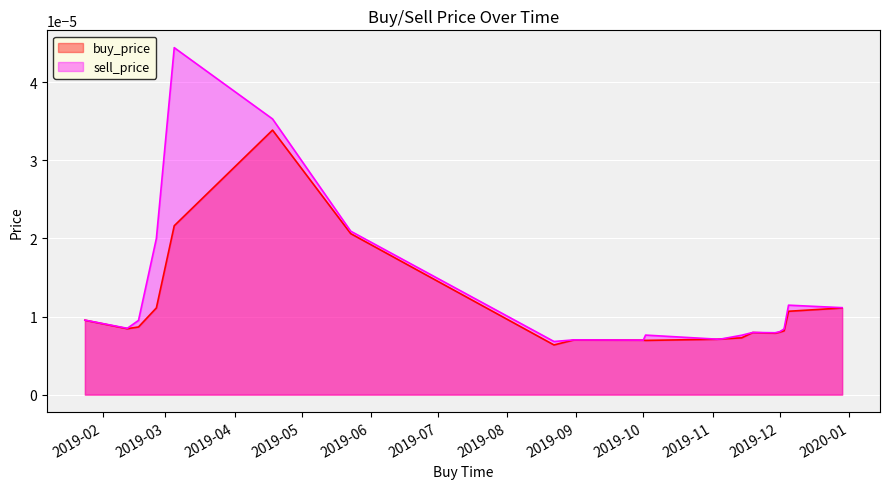

What is the label of the 16th point from the left?

2019-11-03